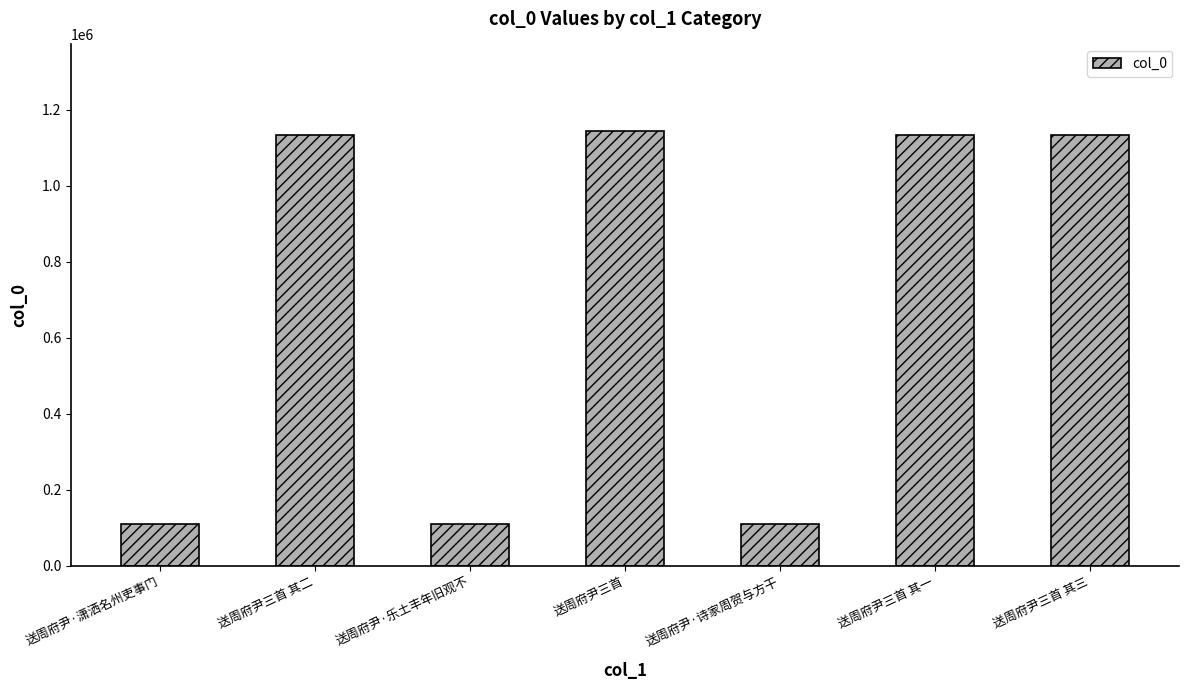

The value at 送周府尹三首 其二 is 1616191. True or false?

False